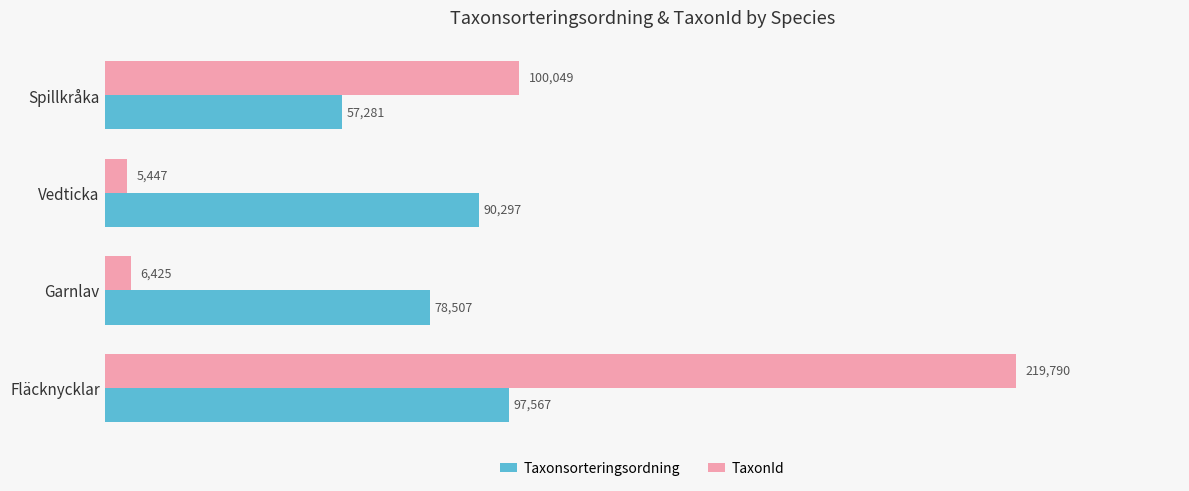

At which category is the sum across all series the highest?

Fläcknycklar